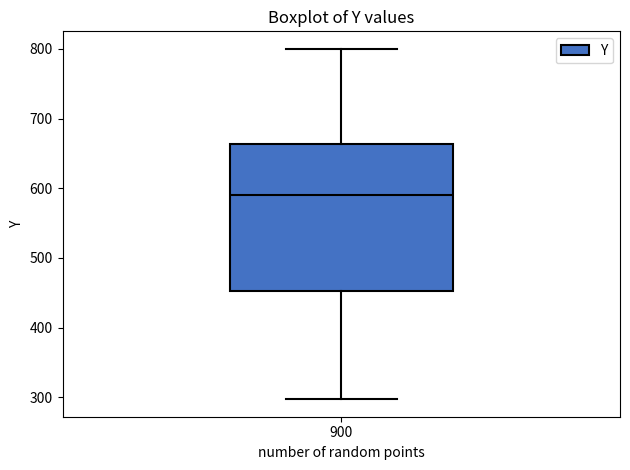

Where does the upper whisker of the box at x = 900 end on the y-axis? The values are not printed on the chart, so give them approximately, as read against the axis.

800